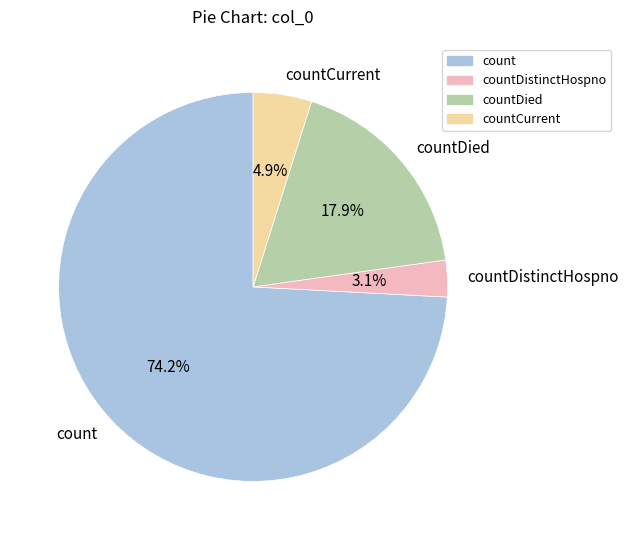

How many segments does this pie chart have?

4